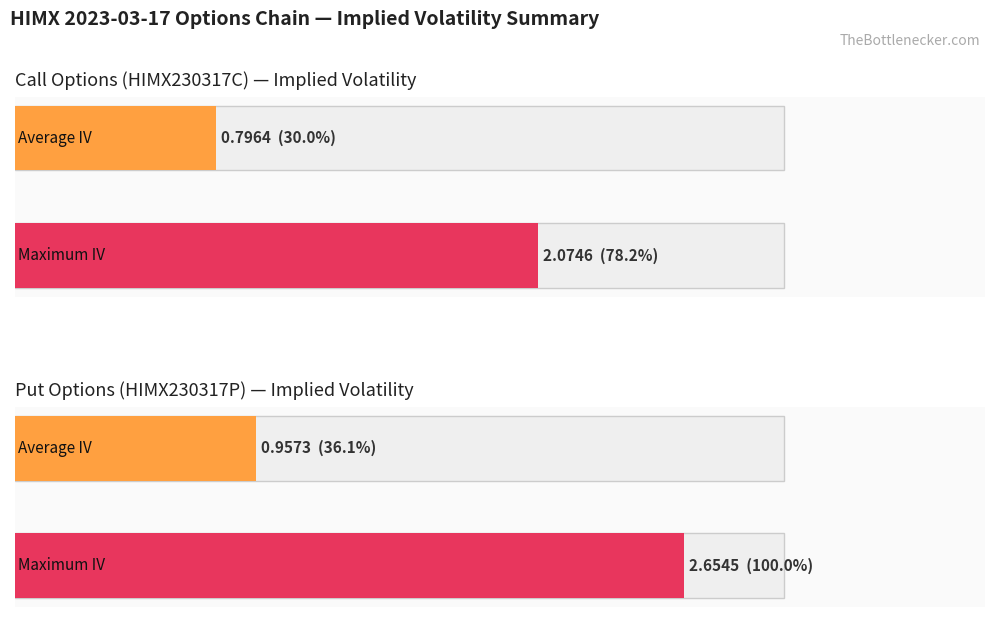

The value of Call IV at Strike 6 is 0.2. True or false?

False